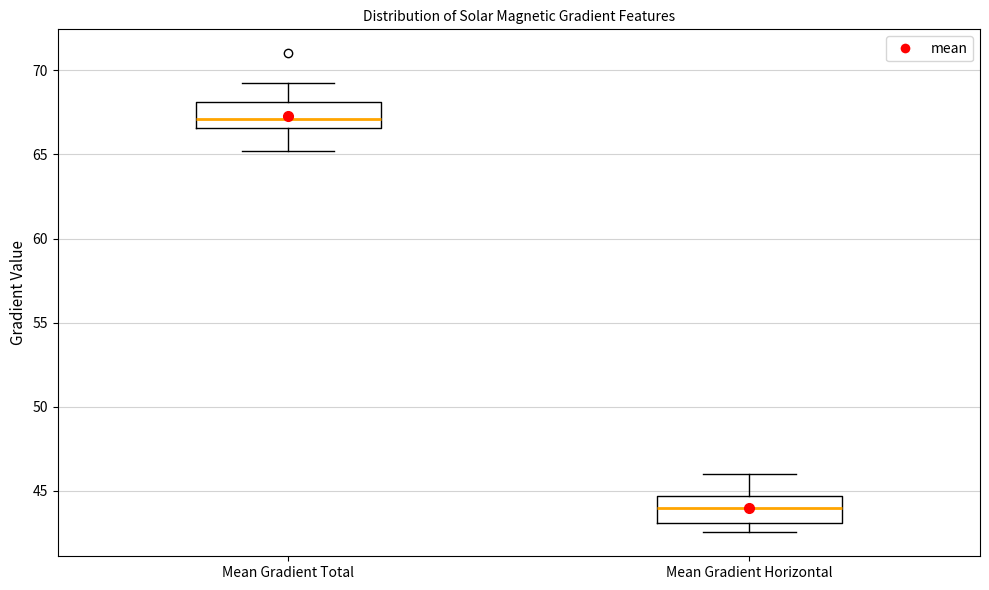

Reading left to right, transcribe this box plot: for each box, give where its median line is, the range the box spans, and where its two whiskers end, as read against the y-axis. The values are not printed on the chart, so give them approximately, as read against the axis.

Mean Gradient Total: median 67.0, box 66.5 to 68.0, whiskers 65.0 to 69.5
Mean Gradient Horizontal: median 44.0, box 43.0 to 44.5, whiskers 42.5 to 46.0